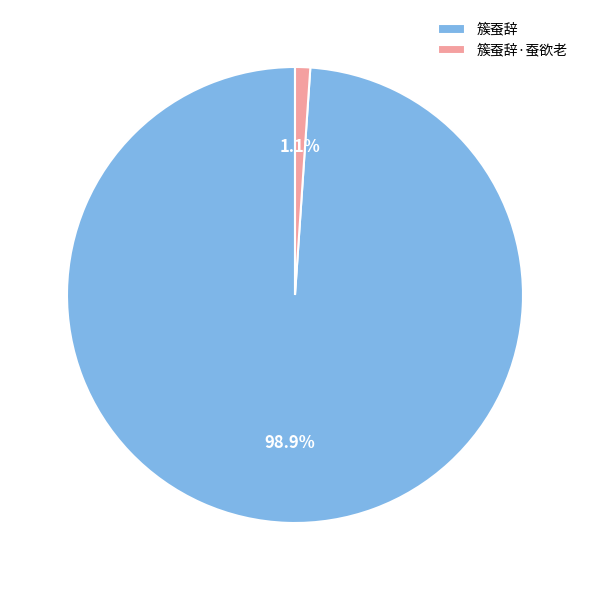

To the nearest percent, what portion does 簇蚕辞 represent?

99%